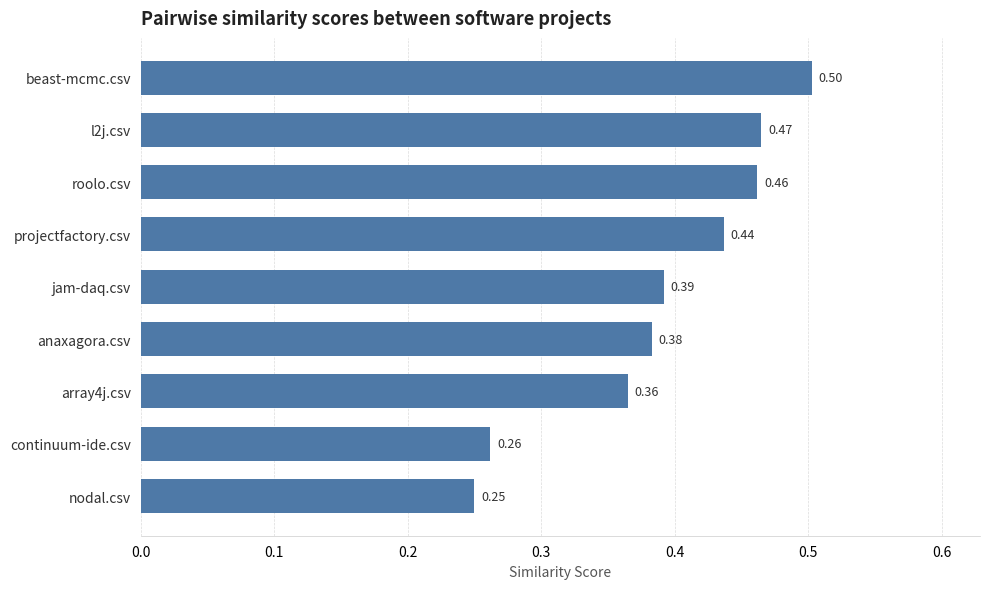

Where is the data nearest to the value 0?

nodal.csv